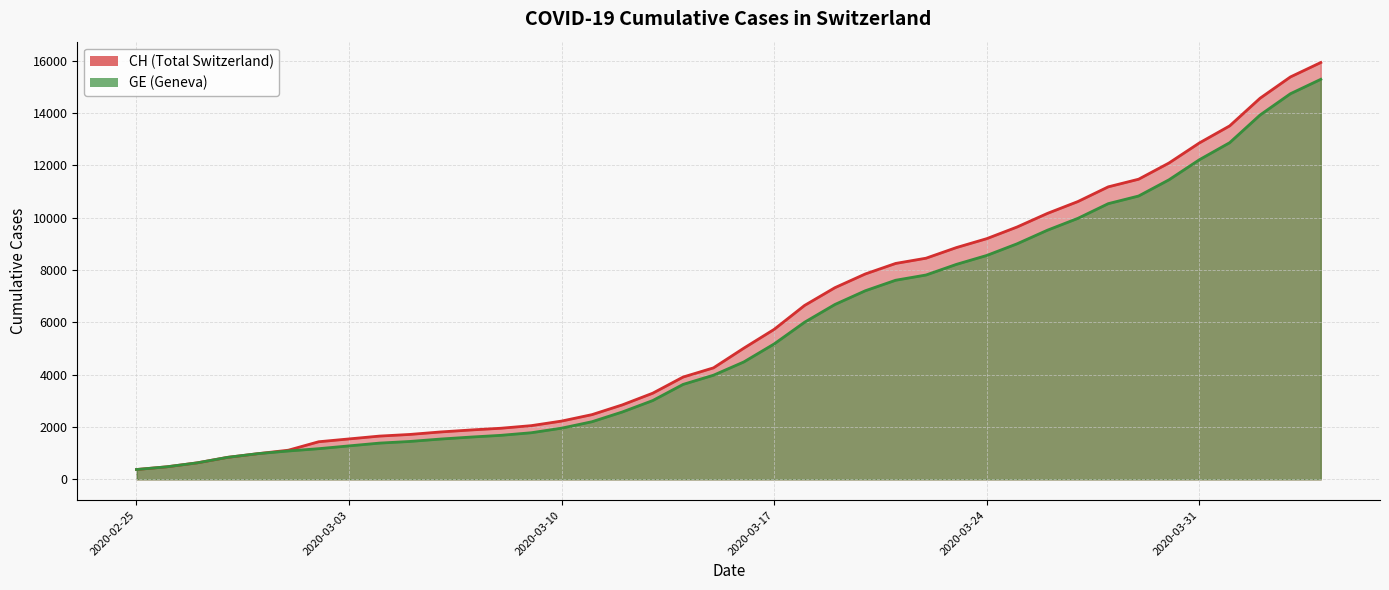

Reading right to left, what are all the values shown in this chart?

CH: 2020-04-04=15926	2020-04-03=15375	2020-04-02=14561	2020-04-01=13505	2020-03-31=12852	2020-03-30=12086	2020-03-29=11467	2020-03-28=11175	2020-03-27=10613	2020-03-26=10162	2020-03-25=9642	2020-03-24=9196	2020-03-23=8855	2020-03-22=8449	2020-03-21=8249	2020-03-20=7847	2020-03-19=7323	2020-03-18=6644	2020-03-17=5731	2020-03-16=5012	2020-03-15=4259	2020-03-14=3908	2020-03-13=3291	2020-03-12=2845	2020-03-11=2472	2020-03-10=2226	2020-03-09=2051	2020-03-08=1952	2020-03-07=1885	2020-03-06=1809	2020-03-05=1715	2020-03-04=1652	2020-03-03=1544	2020-03-02=1436	2020-03-01=1113	2020-02-29=981	2020-02-28=840	2020-02-27=630	2020-02-26=479	2020-02-25=375
GE: 2020-04-04=15284	2020-04-03=14733	2020-04-02=13919	2020-04-01=12863	2020-03-31=12210	2020-03-30=11444	2020-03-29=10825	2020-03-28=10533	2020-03-27=9971	2020-03-26=9520	2020-03-25=9000	2020-03-24=8554	2020-03-23=8213	2020-03-22=7807	2020-03-21=7607	2020-03-20=7205	2020-03-19=6681	2020-03-18=6002	2020-03-17=5174	2020-03-16=4485	2020-03-15=3978	2020-03-14=3627	2020-03-13=3010	2020-03-12=2574	2020-03-11=2201	2020-03-10=1955	2020-03-09=1780	2020-03-08=1681	2020-03-07=1614	2020-03-06=1538	2020-03-05=1447	2020-03-04=1384	2020-03-03=1278	2020-03-02=1171	2020-03-01=1083	2020-02-29=981	2020-02-28=840	2020-02-27=630	2020-02-26=479	2020-02-25=375